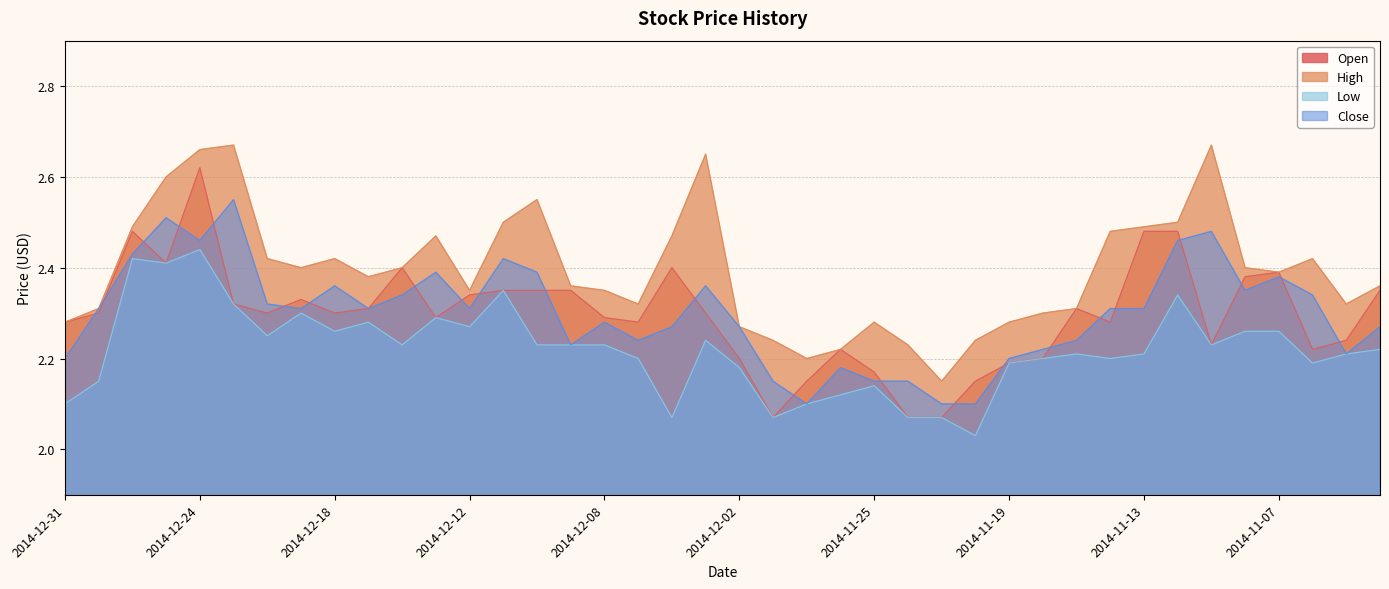

What is the difference between the second highest and second lowest values in the Low series?

0.4